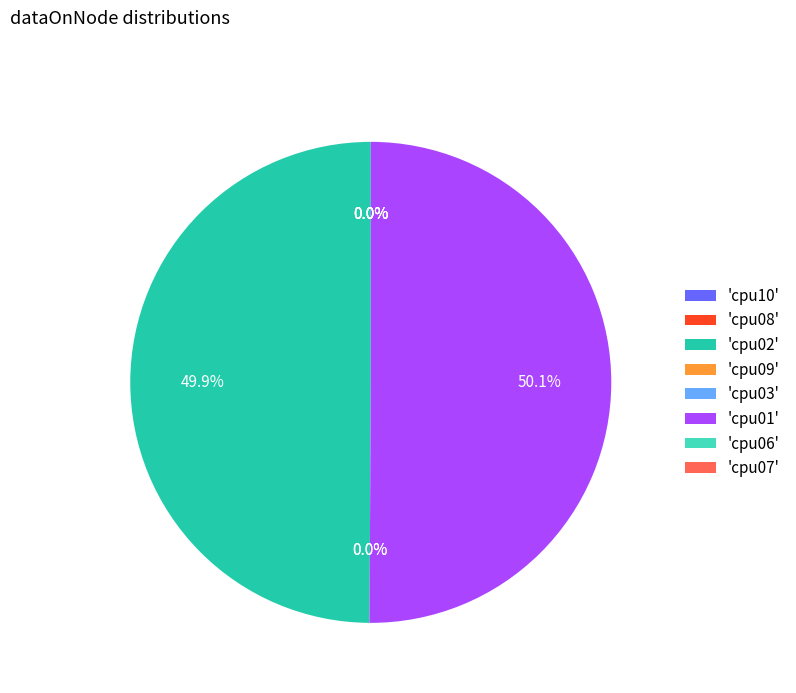

Rank the categories by value from highest to lowest.

cpu01, cpu02, cpu10, cpu08, cpu09, cpu03, cpu06, cpu07